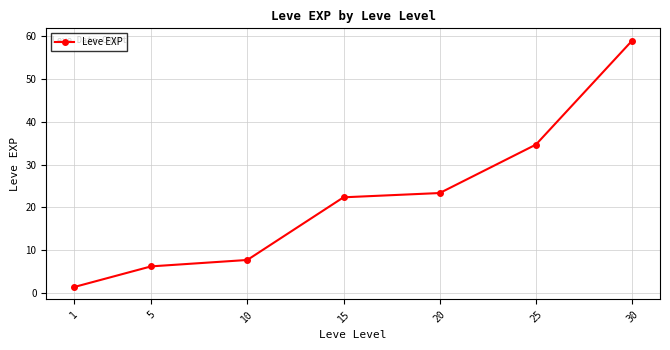

Which has a higher value, 15 or 10?

15